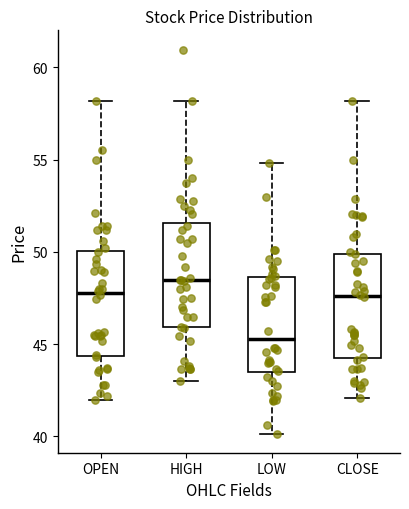

Which box has the lowest median line?

LOW